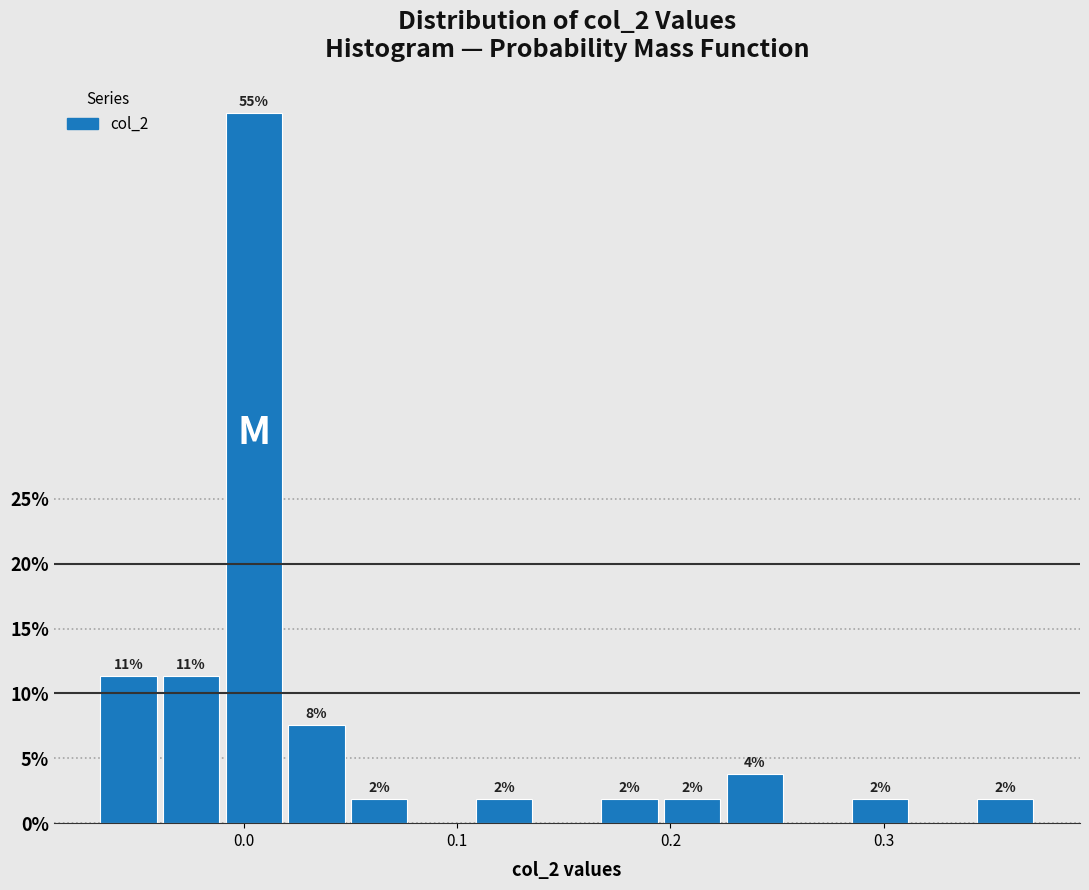

Read against the x-axis, roughly where is the centre of the tallest bar?

0.00